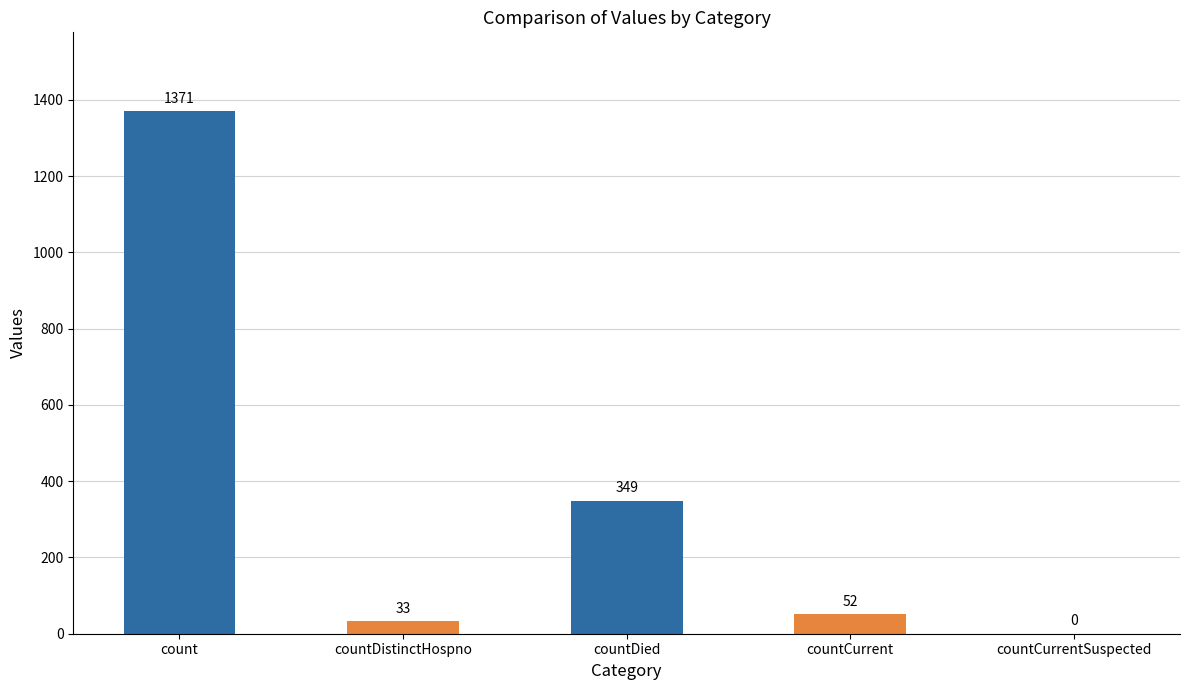

What is the maximum value shown in the chart?

1371